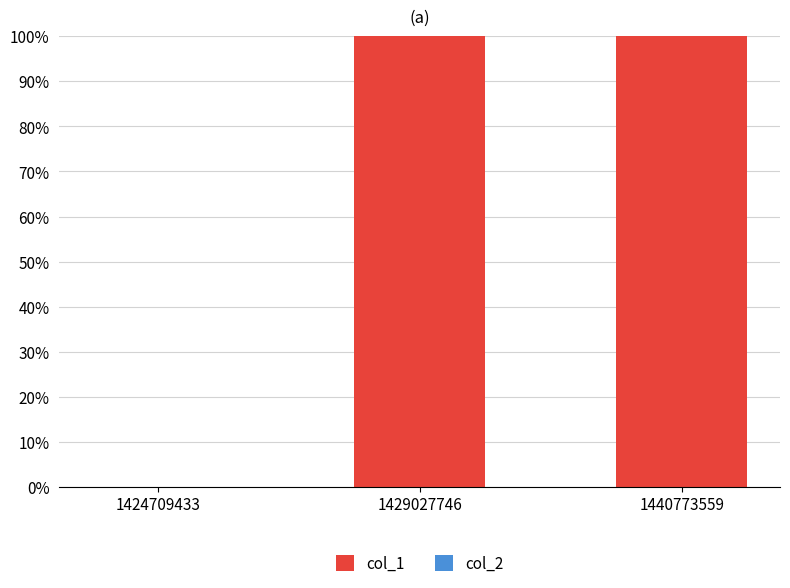

Are the bars horizontal?

No